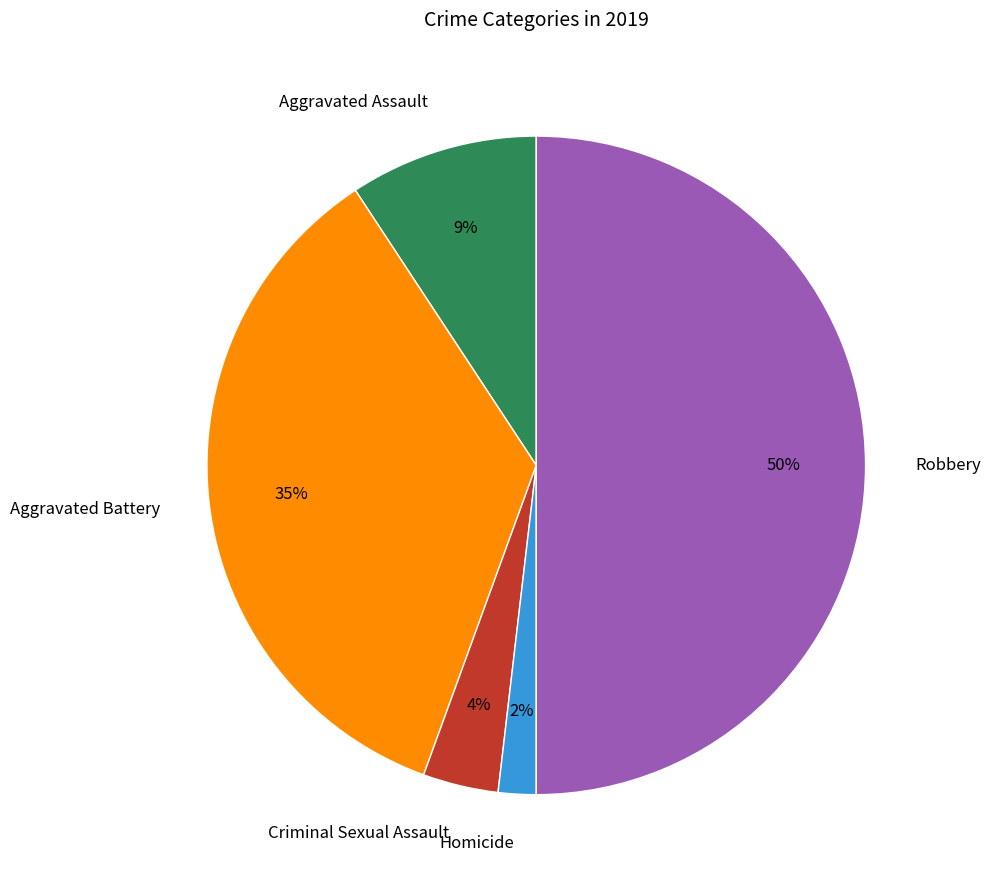

How many slices are in this pie chart?

5